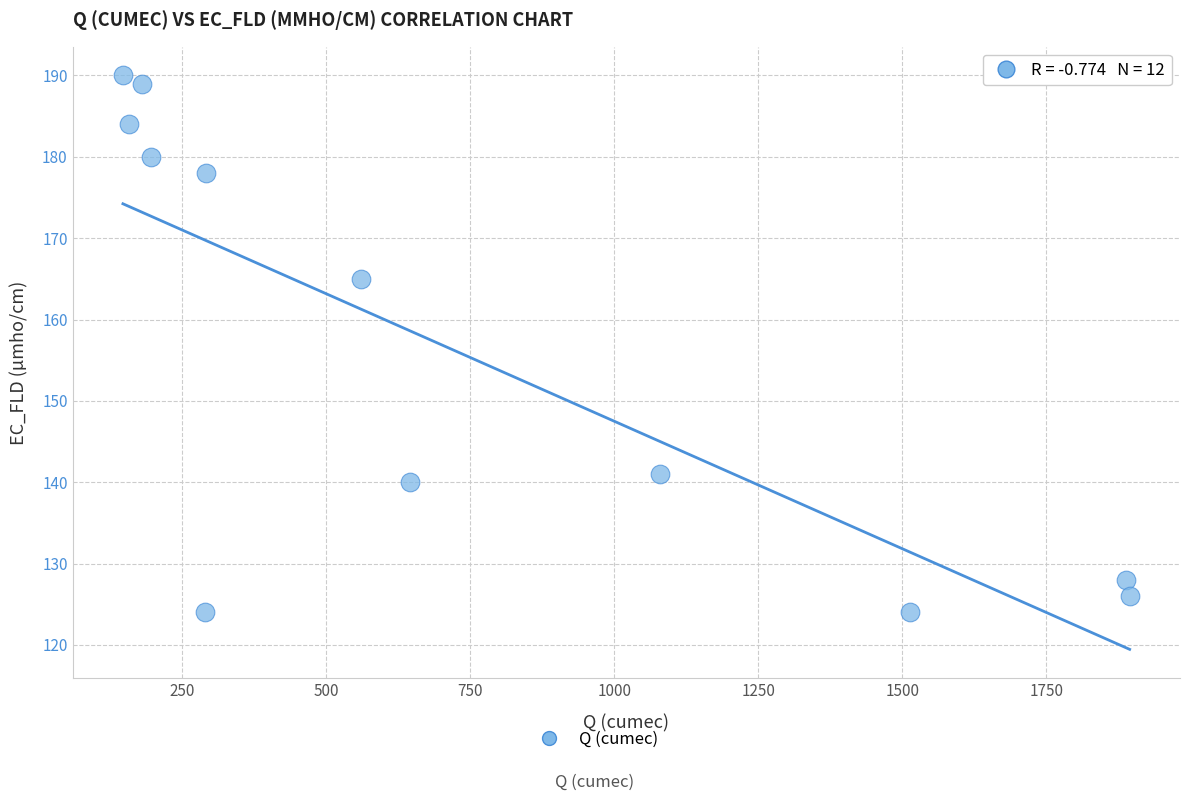

What is the range of Y values (max minus min)?

66